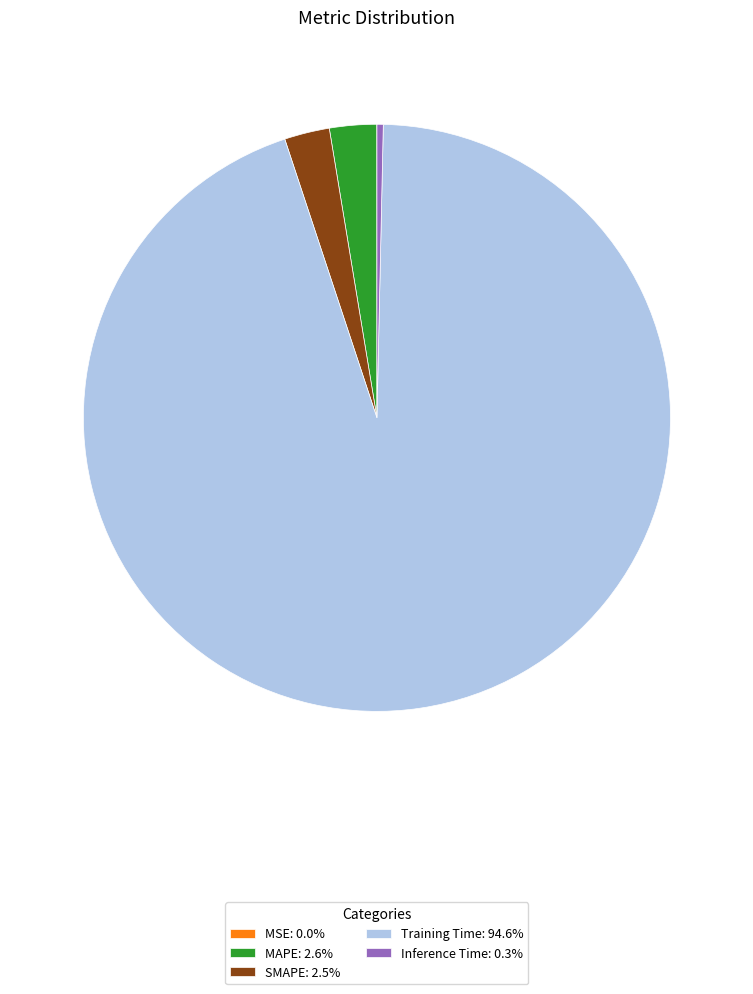

What is the majority slice?

Training Time